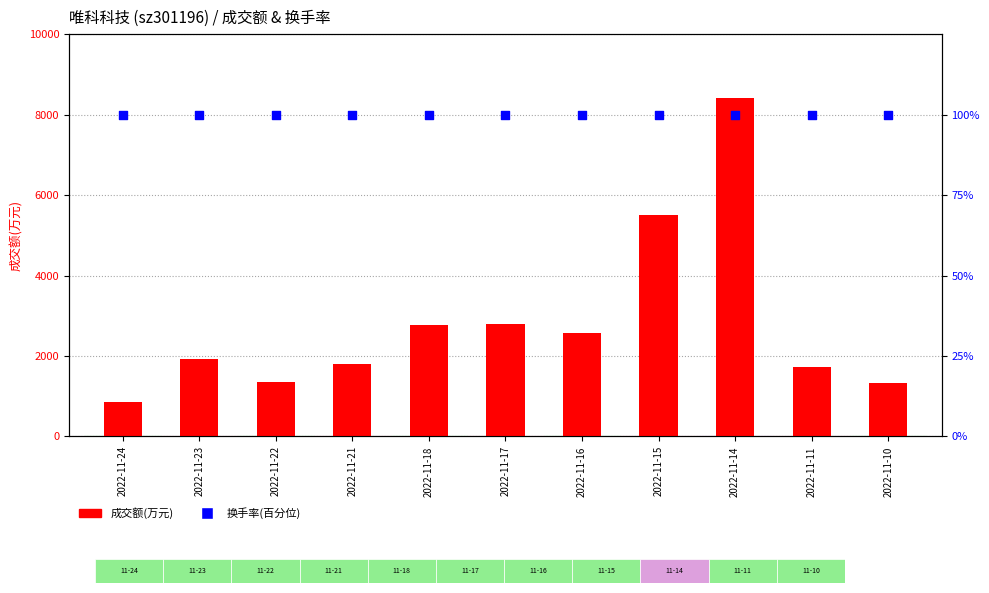

Is the value of 成交额(万元) at 2022-11-10 greater than the value of 换手率(百分位) at 2022-11-16?

Yes